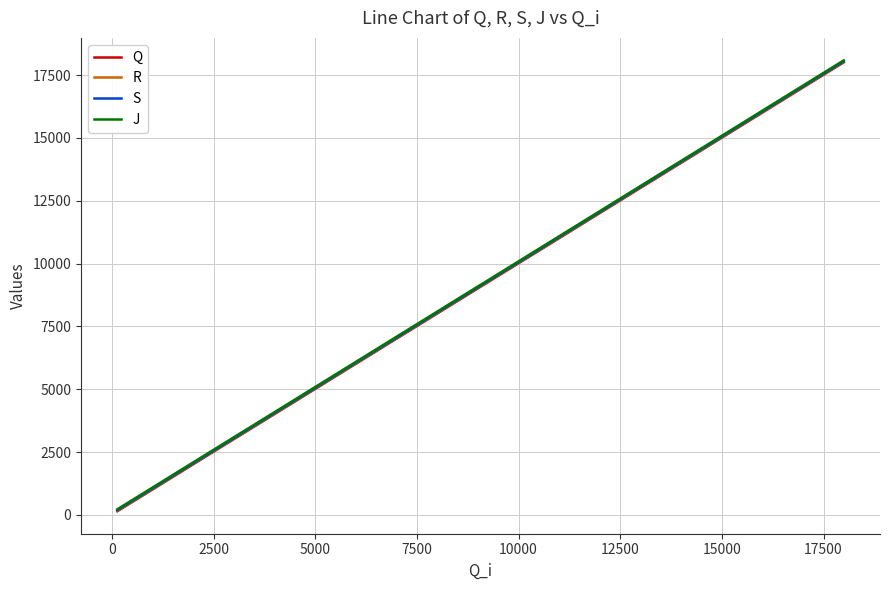

What is the greatest value displayed?

18087